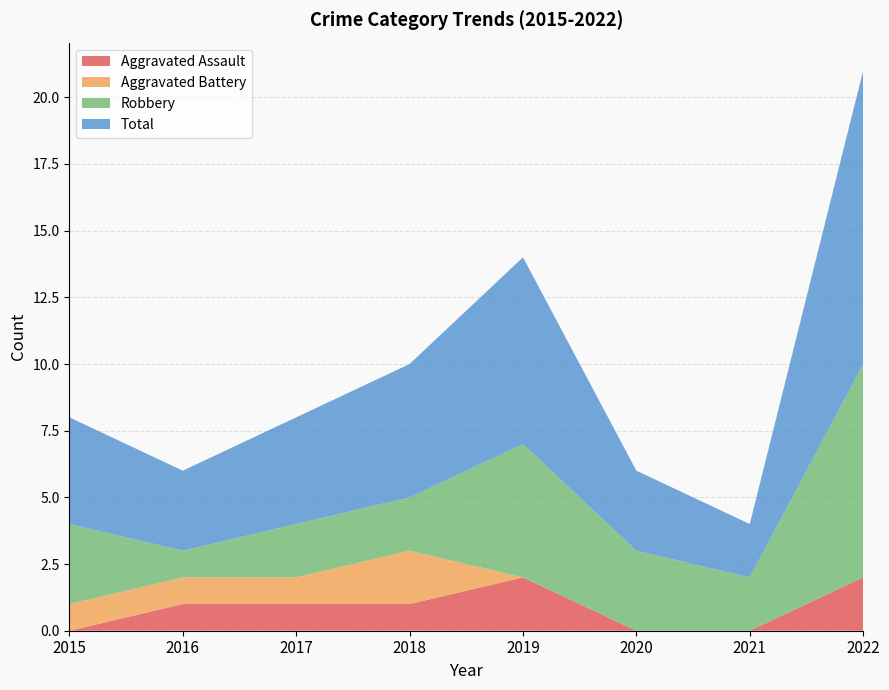

Reading left to right, what are all the values shown in this chart?

Aggravated Assault: 2015=0	2016=1	2017=1	2018=1	2019=2	2020=0	2021=0	2022=2
Aggravated Battery: 2015=1	2016=1	2017=1	2018=2	2019=0	2020=0	2021=0	2022=0
Robbery: 2015=3	2016=1	2017=2	2018=2	2019=5	2020=3	2021=2	2022=8
Total: 2015=4	2016=3	2017=4	2018=5	2019=7	2020=3	2021=2	2022=11